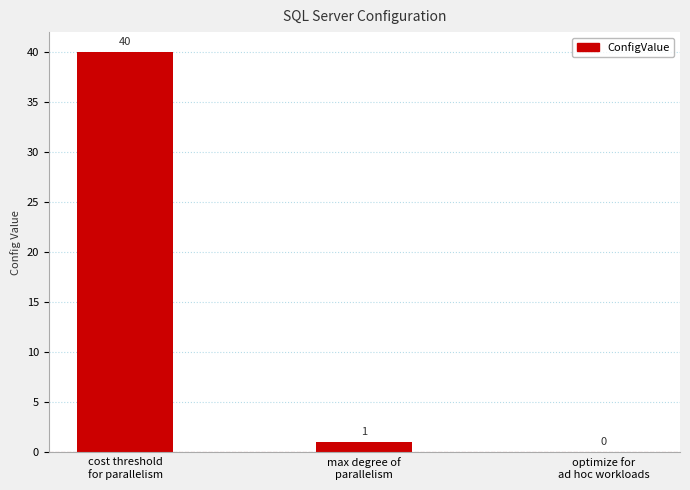

What is the greatest value displayed?

40